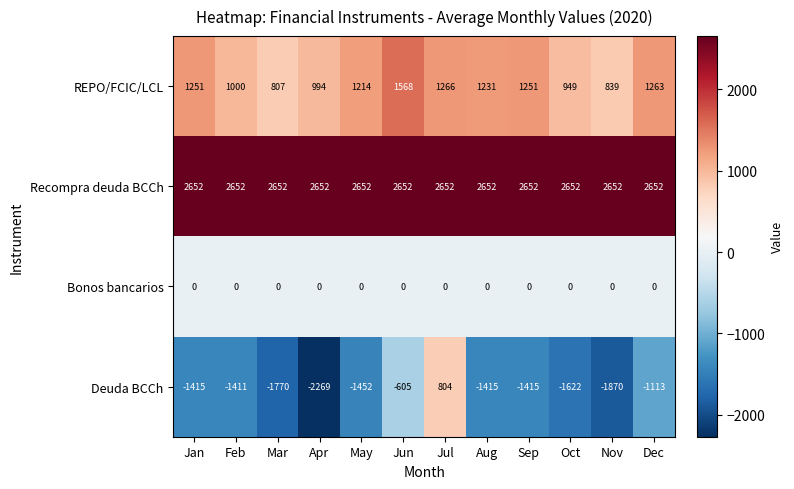

What is the minimum value shown in the chart?

-2269